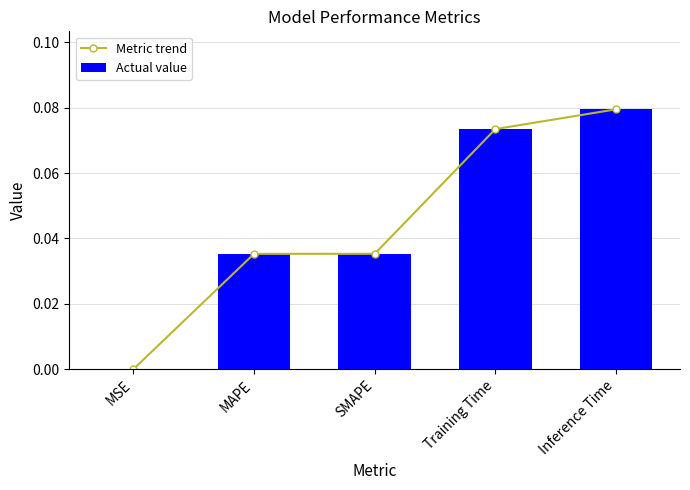

How many distinct data groups are displayed?

2